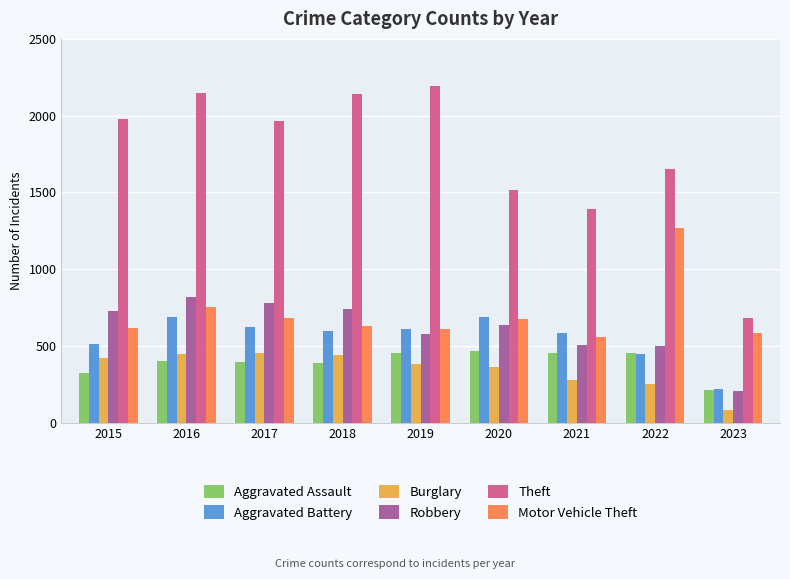

What value does the Aggravated Assault series have at 2023?

211